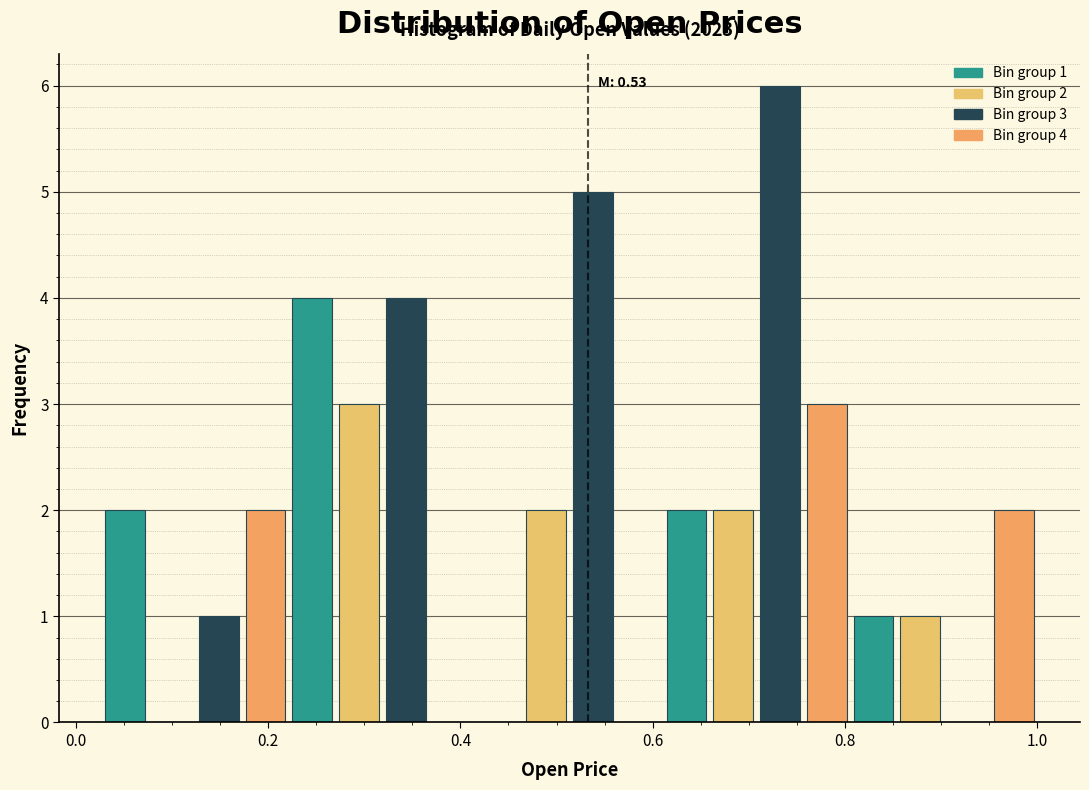

Around what value on the x-axis is the tallest bar? Give the approximate position of its centre, as read against the axis.

0.74